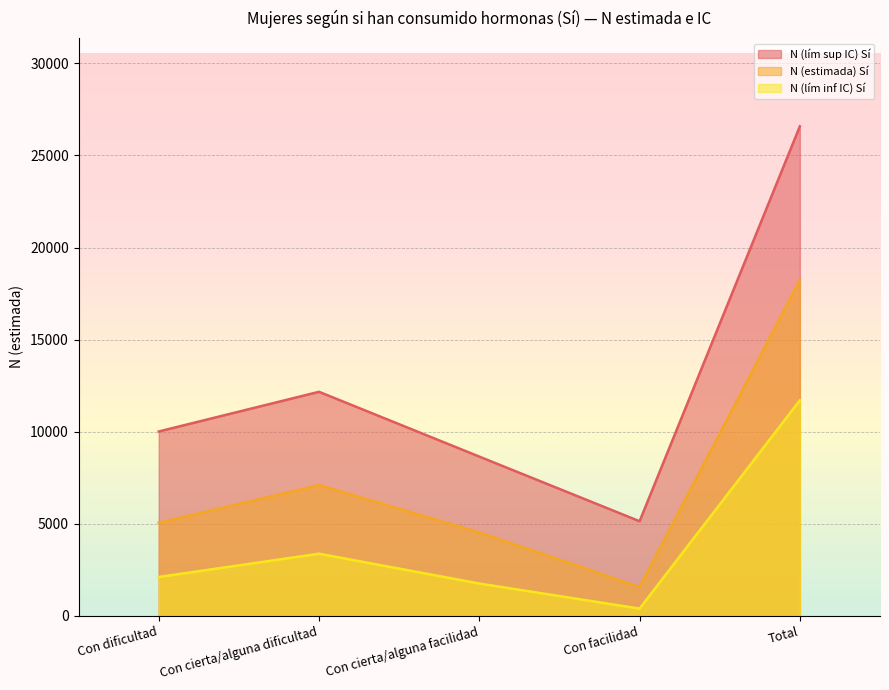

What is the highest value of the N (lím inf IC) Sí series?

11700